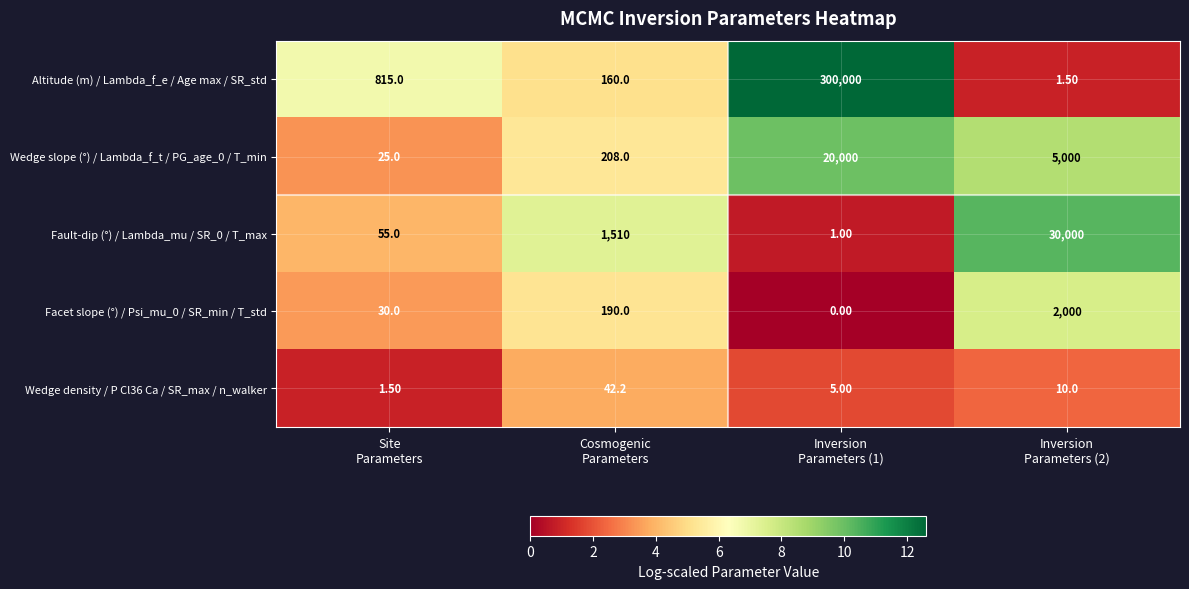

Which series has the largest range (max minus min)?

Altitude (m) / Lambda_f_e / Age max / SR_std